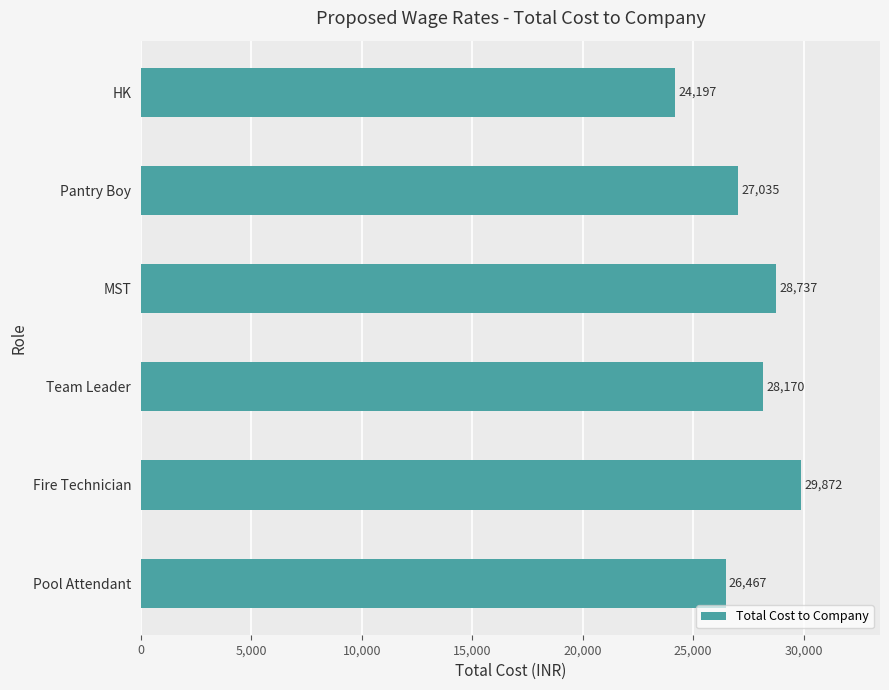

List the labels in order of value, smallest first.

HK, Pool Attendant, Pantry Boy, Team Leader, MST, Fire Technician